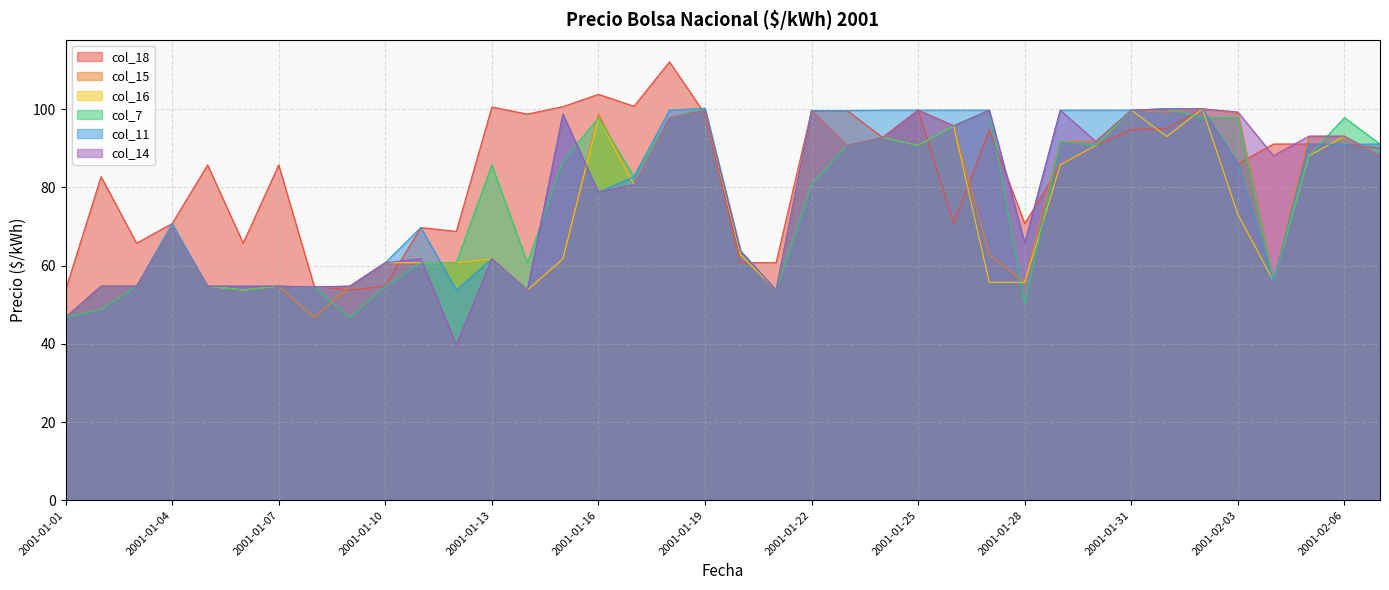

What is the sum of all col_7 values?

2901.1